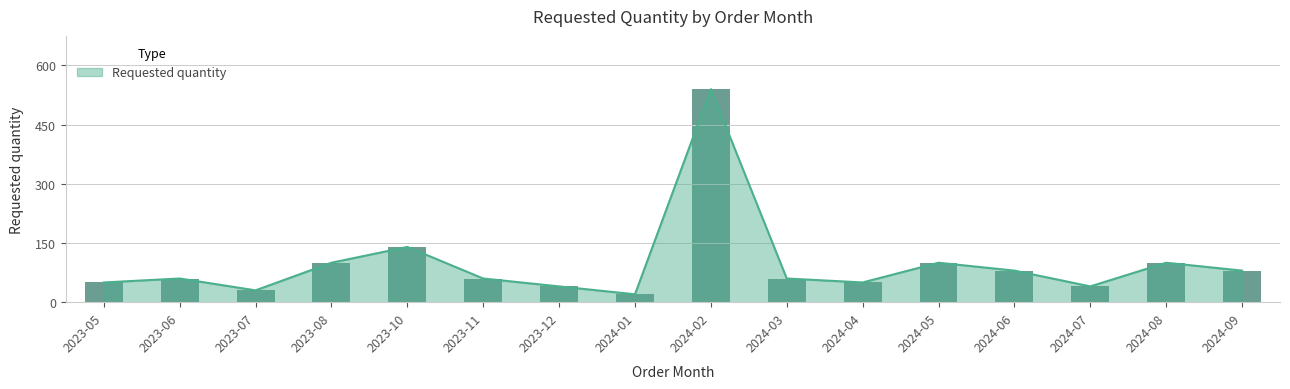

Rank the categories by value from lowest to highest.

2024-01, 2023-07, 2023-12, 2024-07, 2023-05, 2024-04, 2023-06, 2023-11, 2024-03, 2024-06, 2024-09, 2023-08, 2024-05, 2024-08, 2023-10, 2024-02